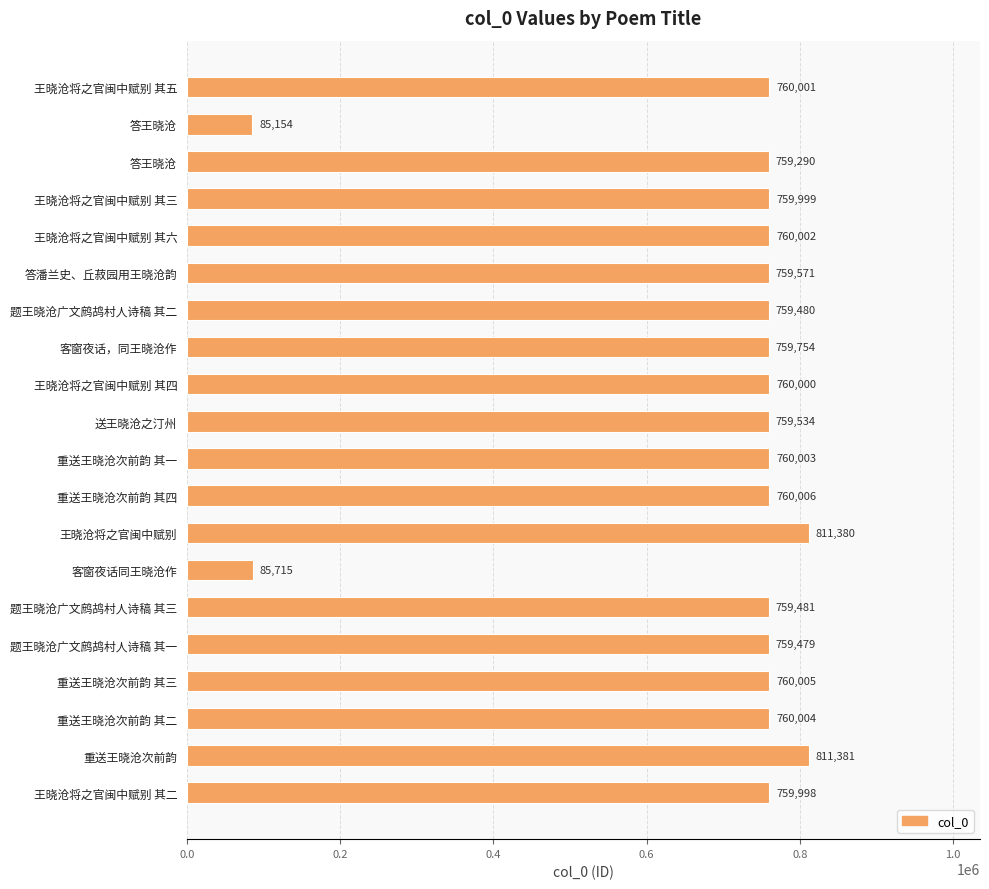

Where is the data nearest to the value 448267?

答王晓沧